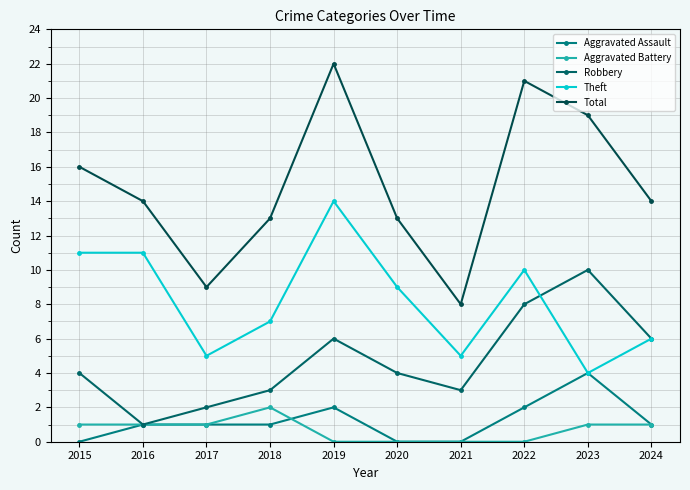

What is the average value of the Robbery series?

5